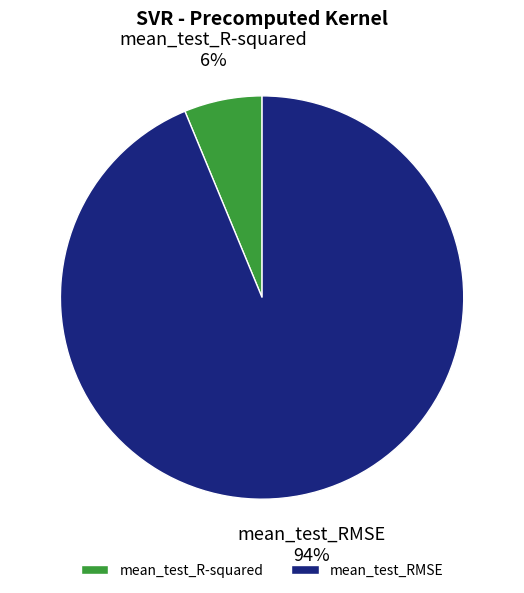

To the nearest percent, what portion does mean_test_RMSE represent?

94%